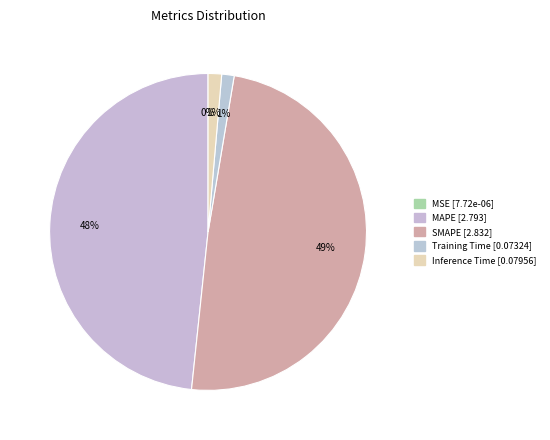

Which category has the biggest portion of the pie?

SMAPE